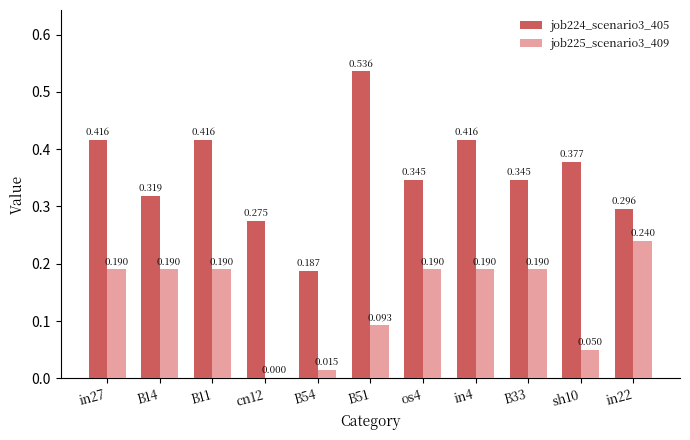

Is the value of job224_scenario3_405 at B33 greater than the value of job225_scenario3_409 at in4?

Yes